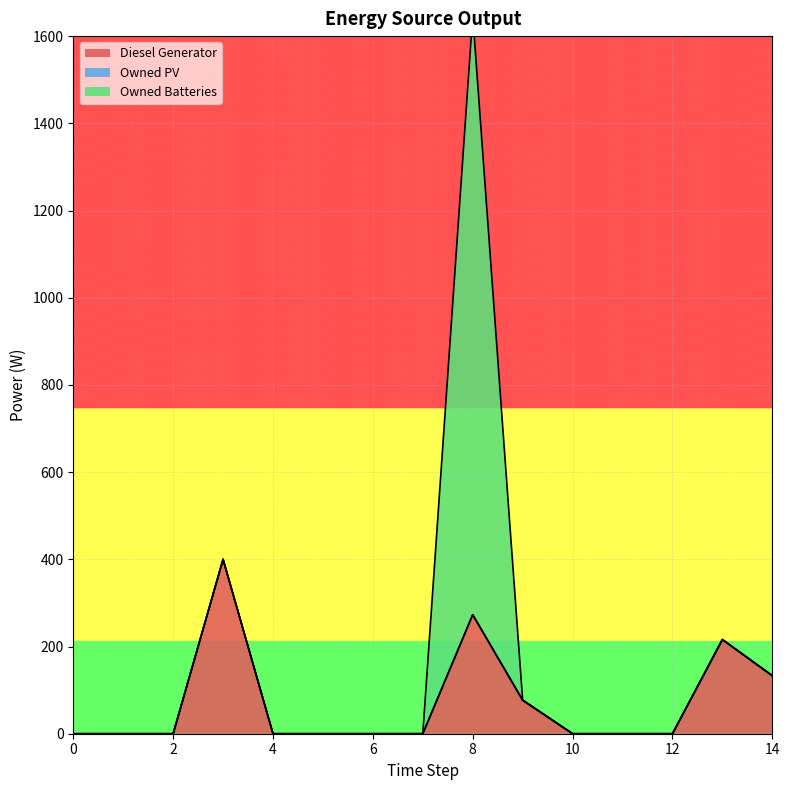

Is it true that Diesel Generator equals 124 at 9?

False